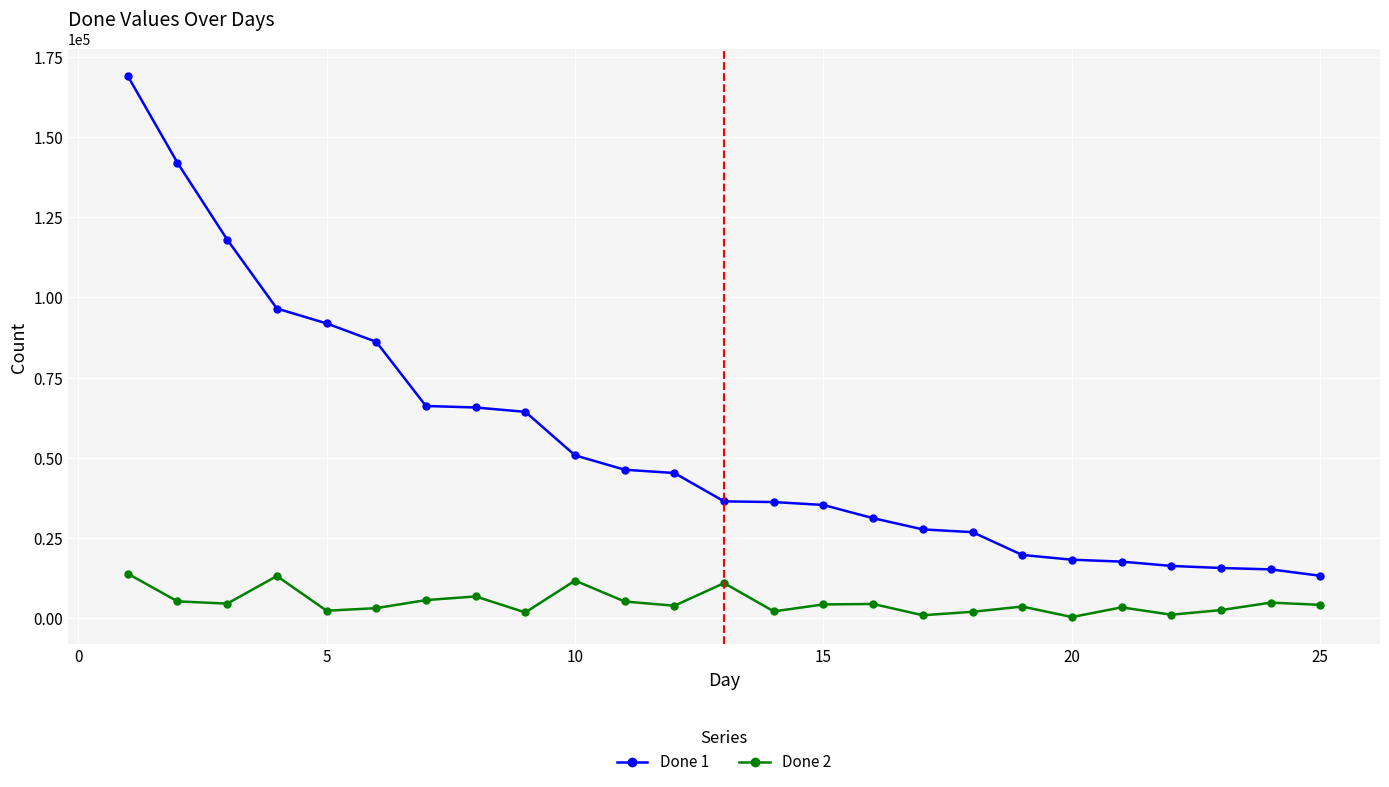

What is the difference between the maximum and minimum values in the Done 2 series?

13535